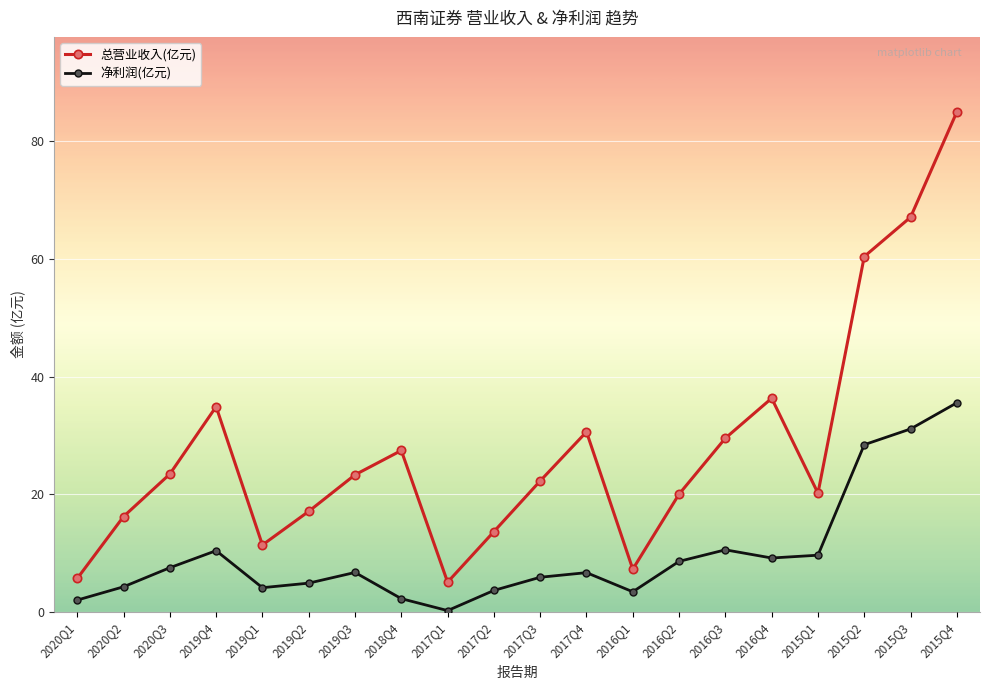

Rank the series by their maximum value, from lowest to highest.

净利润(亿元), 总营业收入(亿元)